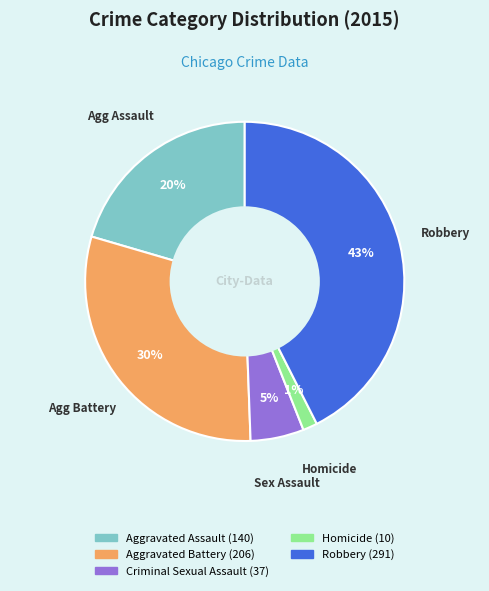

Is it true that Robbery is 34% of the pie?

False